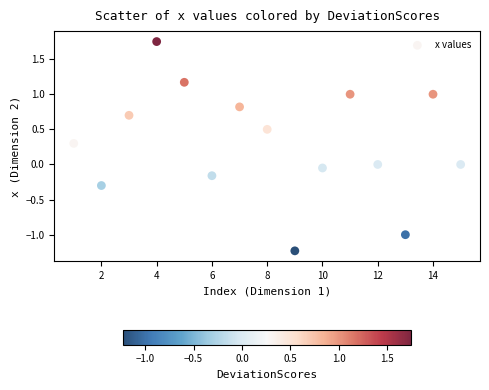

What is the range of X values (max minus min)?

14.0